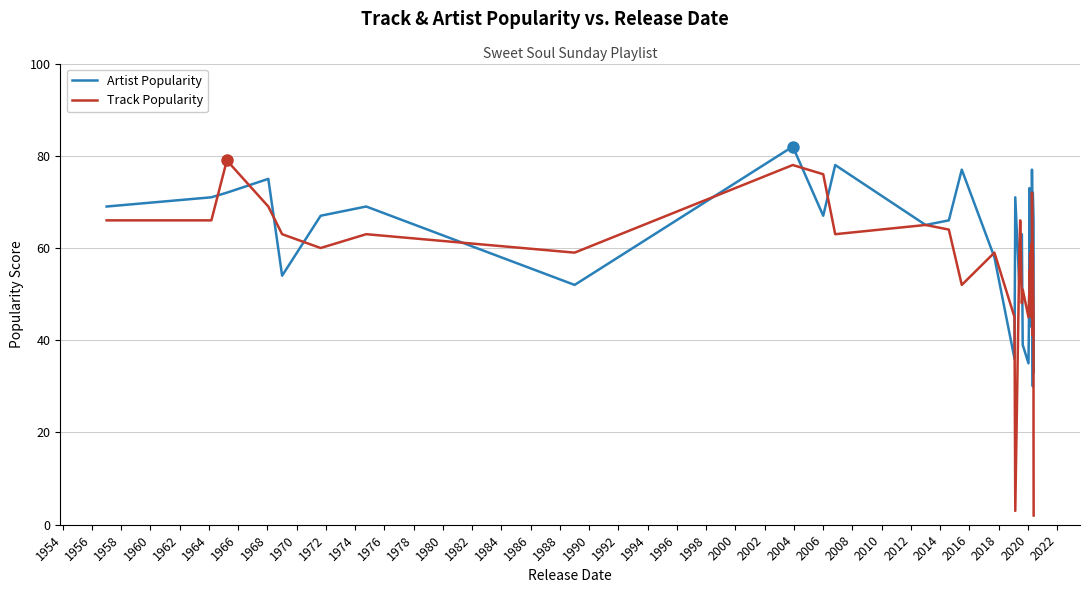

List the series in order of their peak value, lowest first.

Track Popularity, Artist Popularity